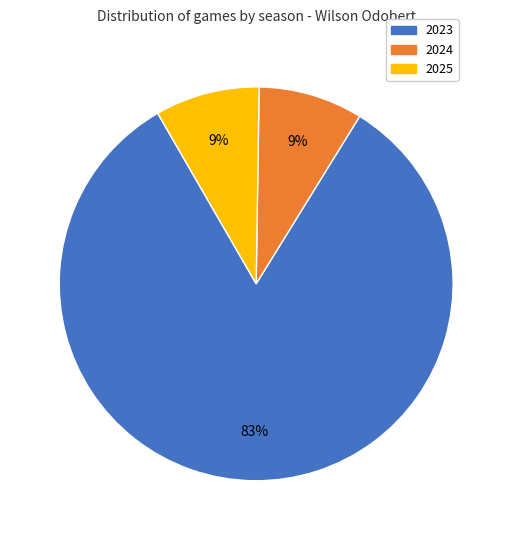

Is the sum of 2024 and 2025 greater than half?

No